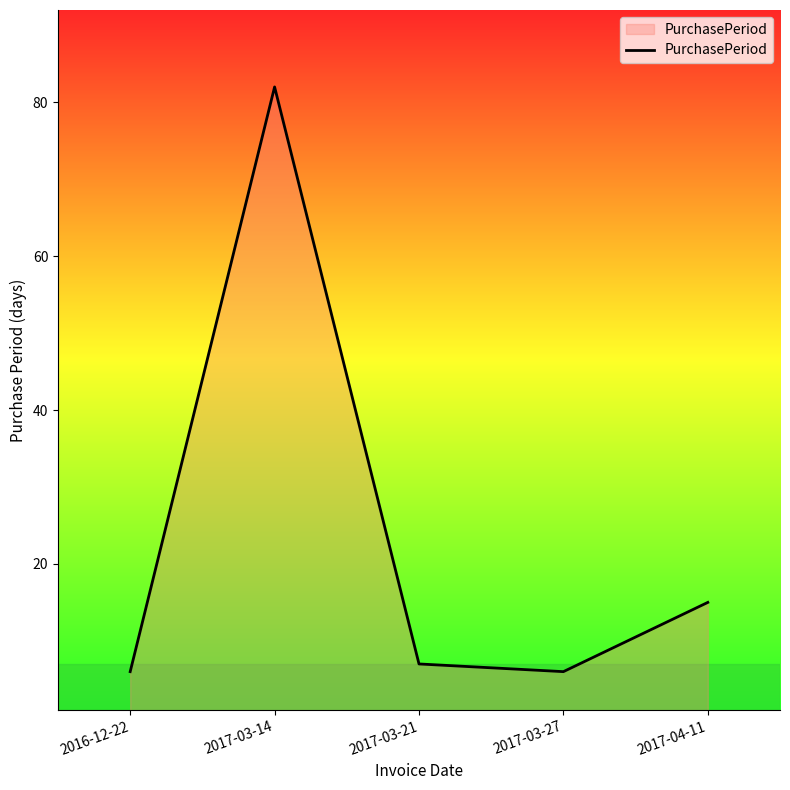

What is the difference between the second highest and minimum values?

9